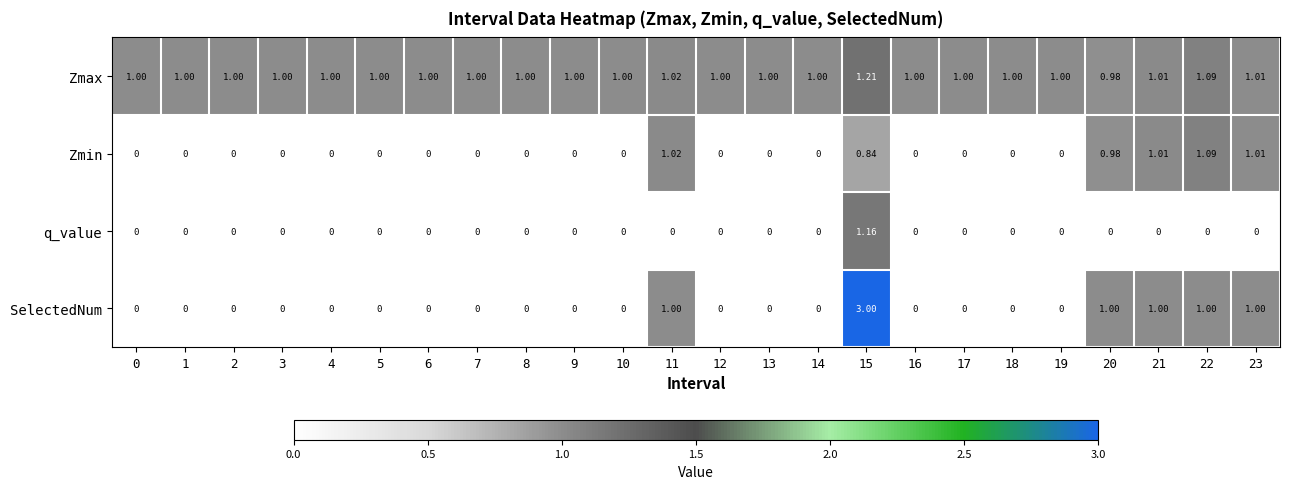

How many series are shown in this chart?

4